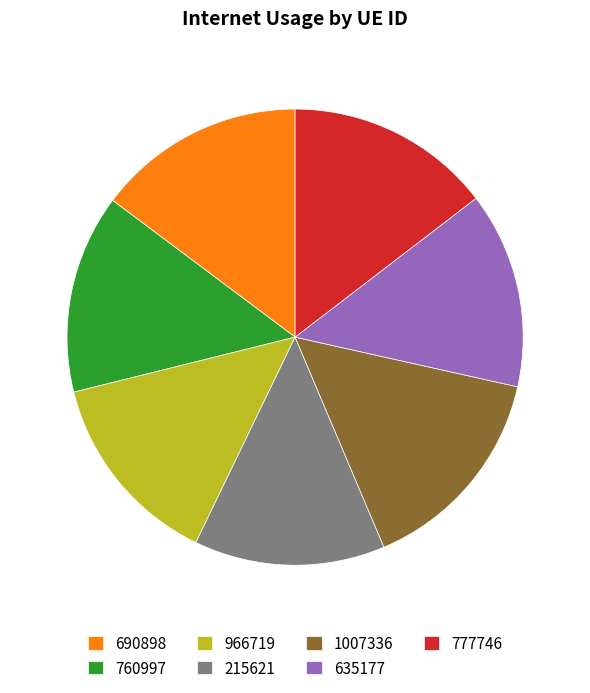

Is it true that 966719 is 14% of the pie?

True